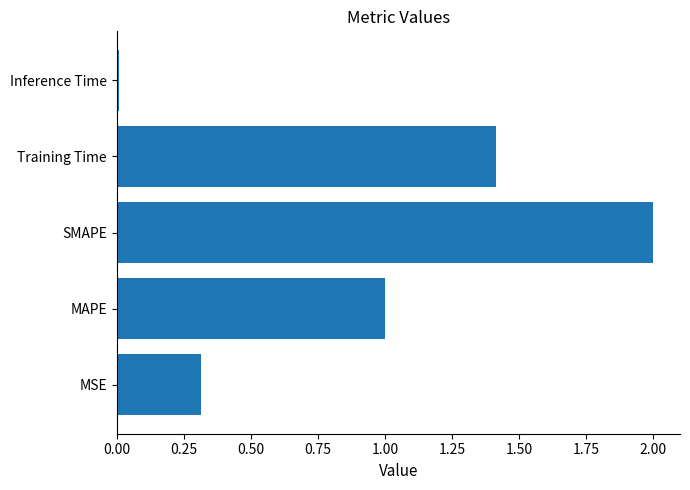

How many data points are less than 1?

2